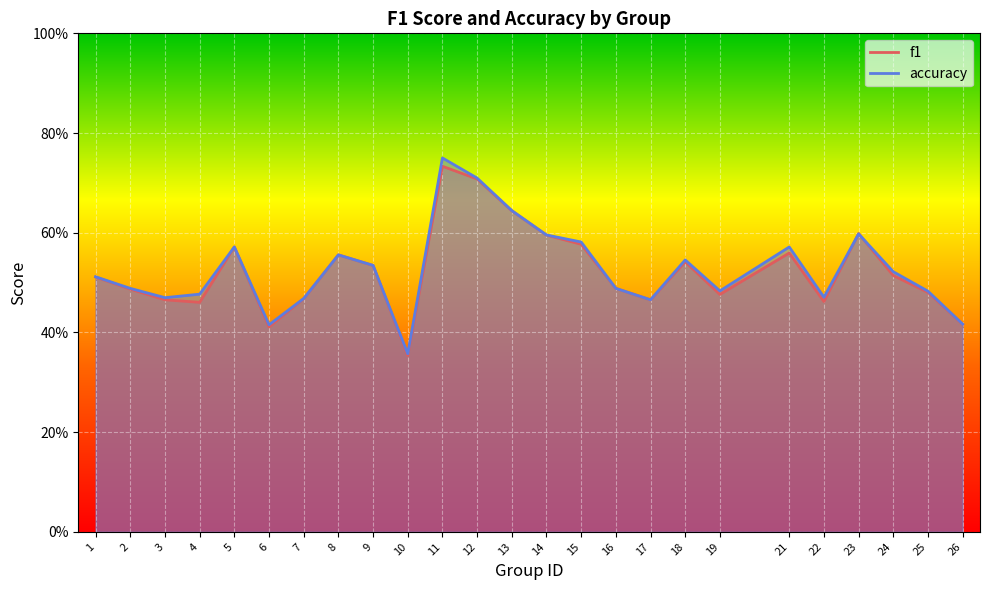

Which series has the largest total across all categories?

accuracy